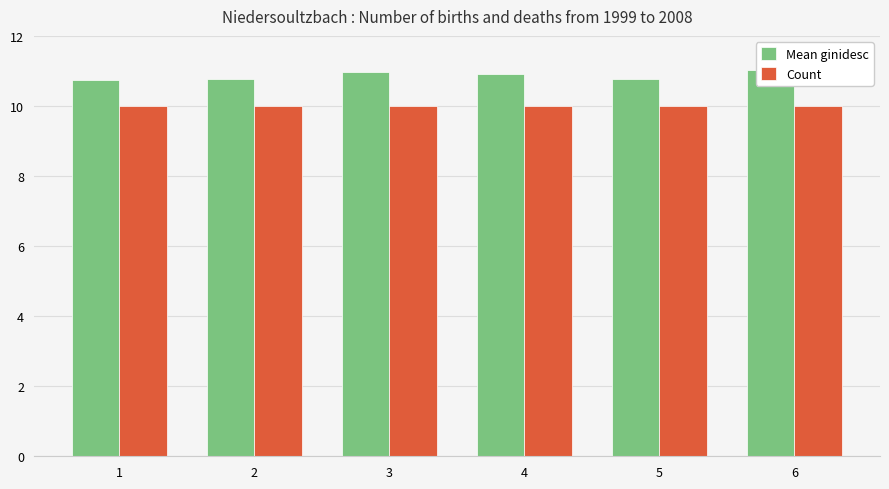

What is the value of the Count bar at the 2nd from the left?

10.0